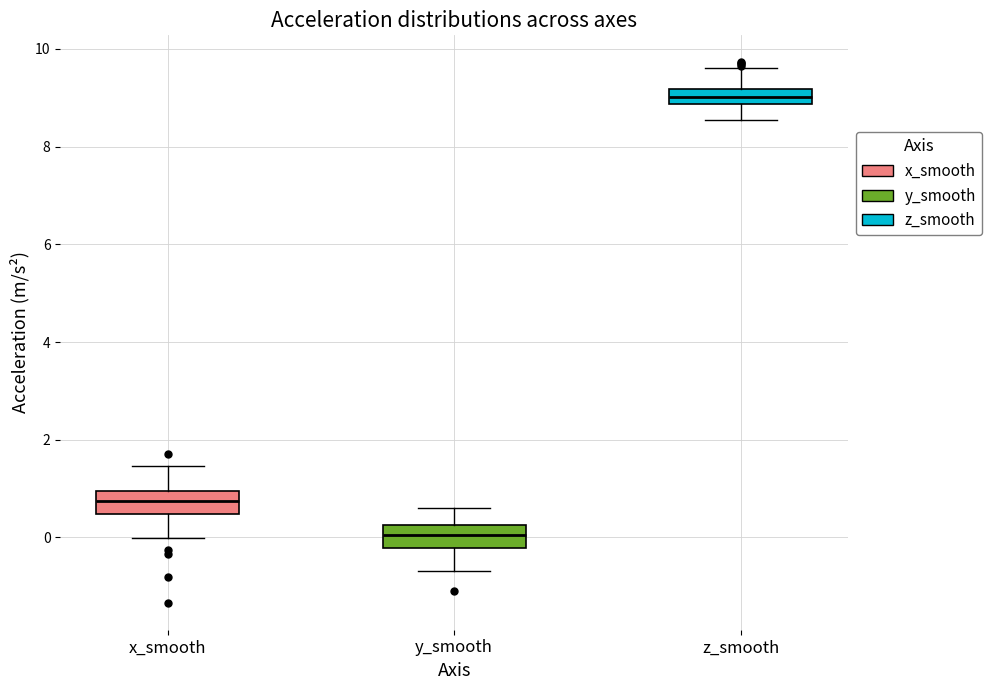

Reading left to right, transcribe this box plot: for each box, give where its median line is, the range the box spans, and where its two whiskers end, as read against the y-axis. The values are not printed on the chart, so give them approximately, as read against the axis.

x_smooth: median 0.8, box 0.4 to 1.0, whiskers 0.0 to 1.4
y_smooth: median 0.0, box -0.2 to 0.2, whiskers -0.6 to 0.6
z_smooth: median 9.0, box 8.8 to 9.2, whiskers 8.6 to 9.6